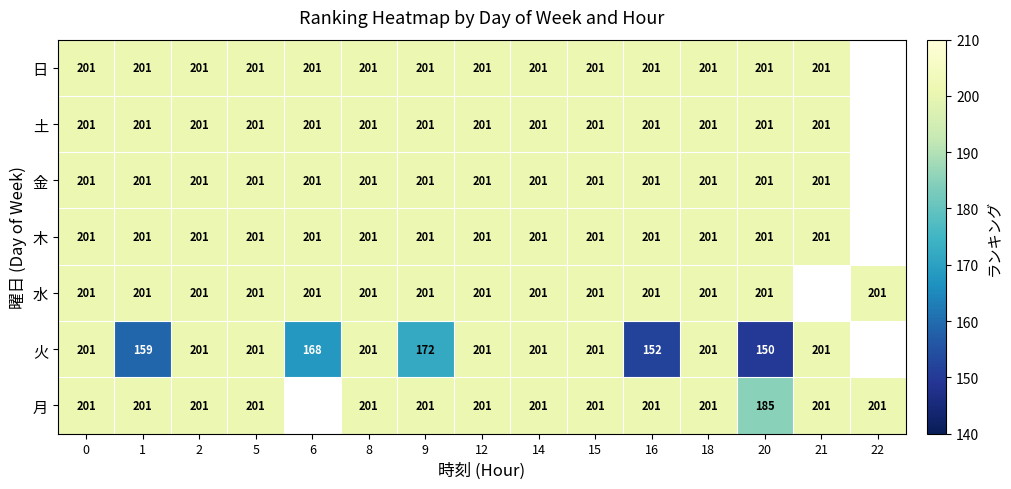

True or false: 火 has a value of 172 at 9.

True